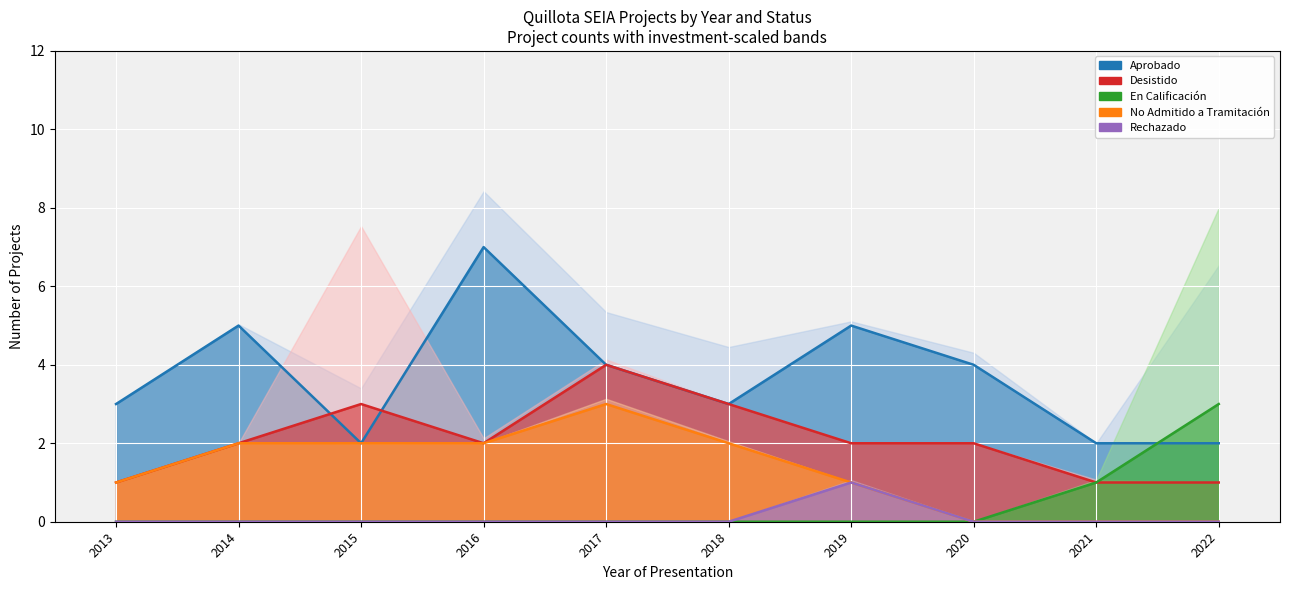

True or false: Desistido and En Calificación intersect in this chart.

False